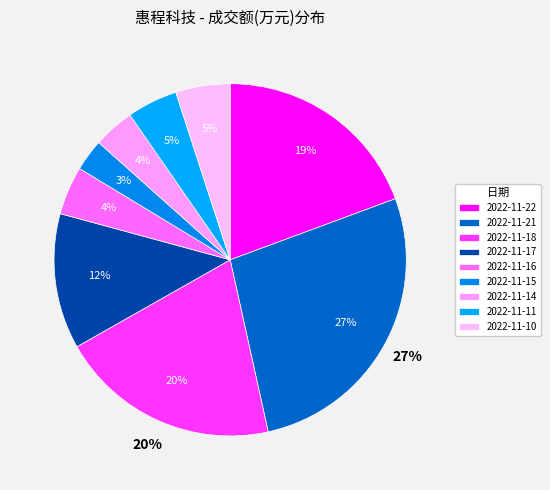

To the nearest percent, what is the average slice percentage?

11%